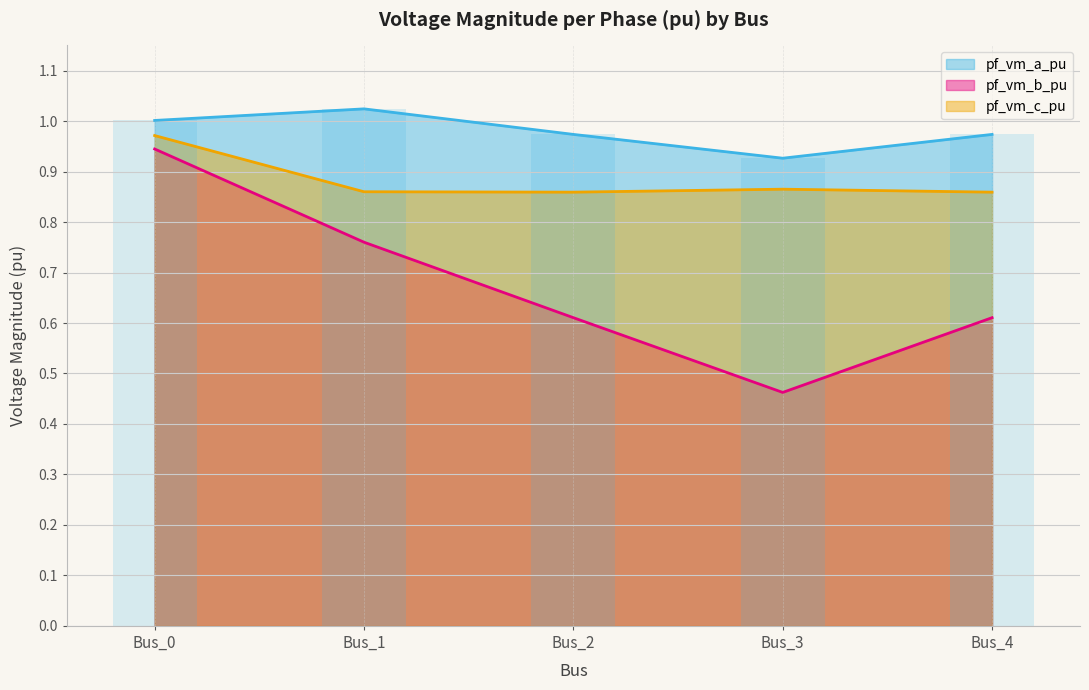

Which label corresponds to the smallest value in the chart?

Bus_3